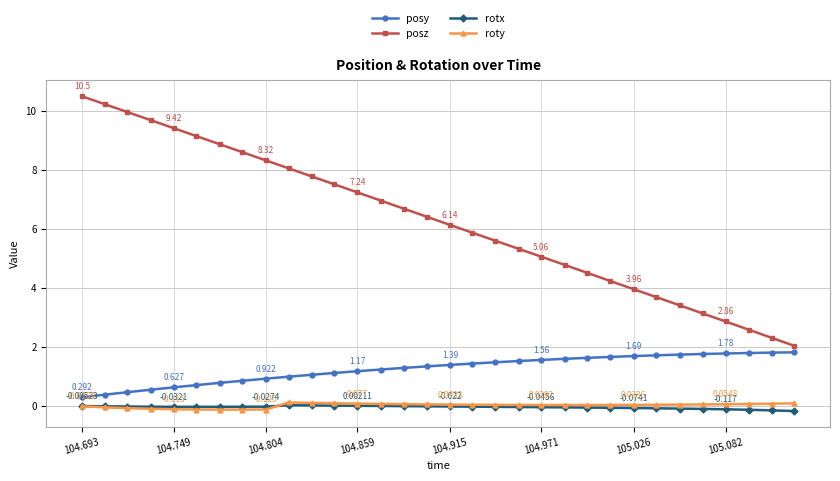

How many values in the posz series exceed 6?

17